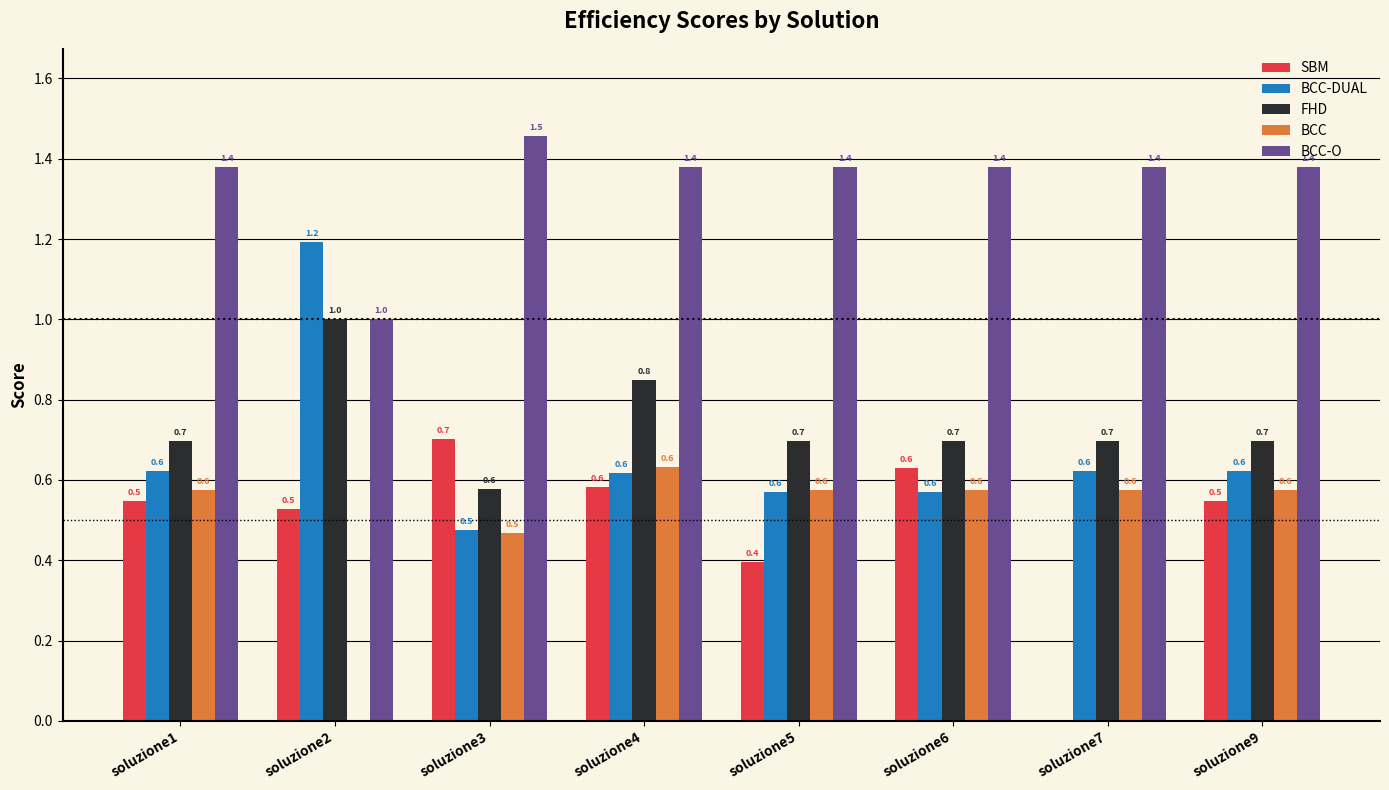

What is the total value across all series at soluzione2?

3.7